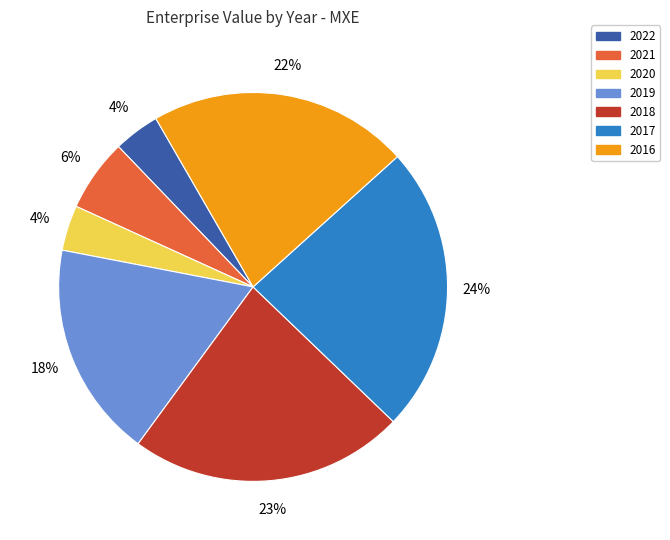

Between 2020 and 2019, which is larger?

2019